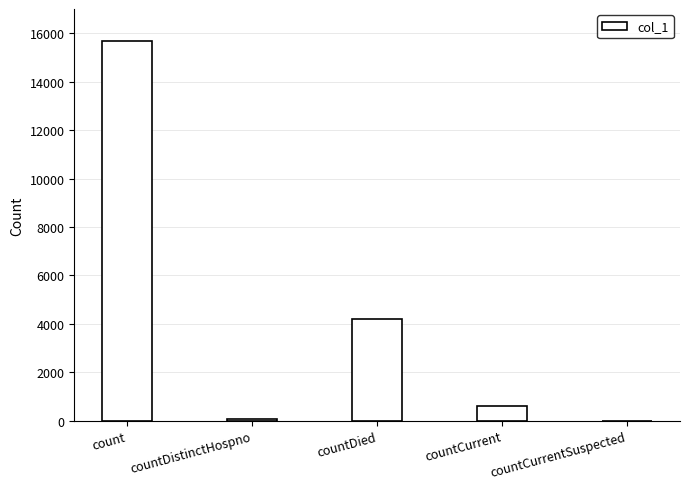

The chart shows a value of 2245 at countDied. True or false?

False